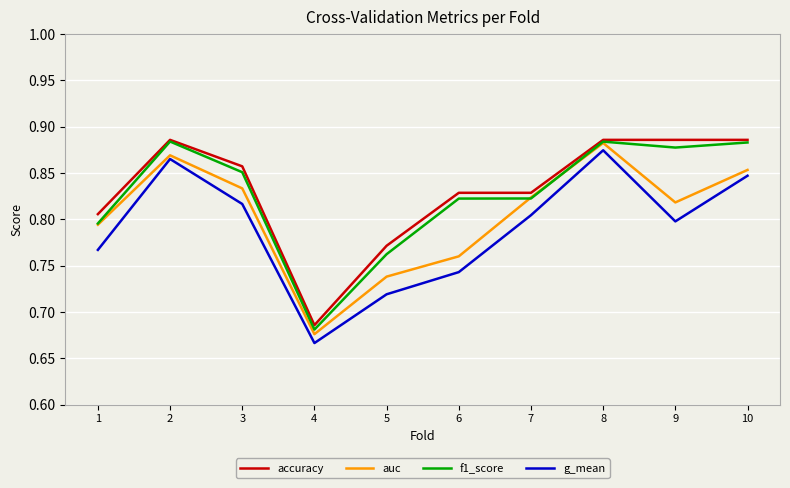

True or false: auc and g_mean cross at least once.

False